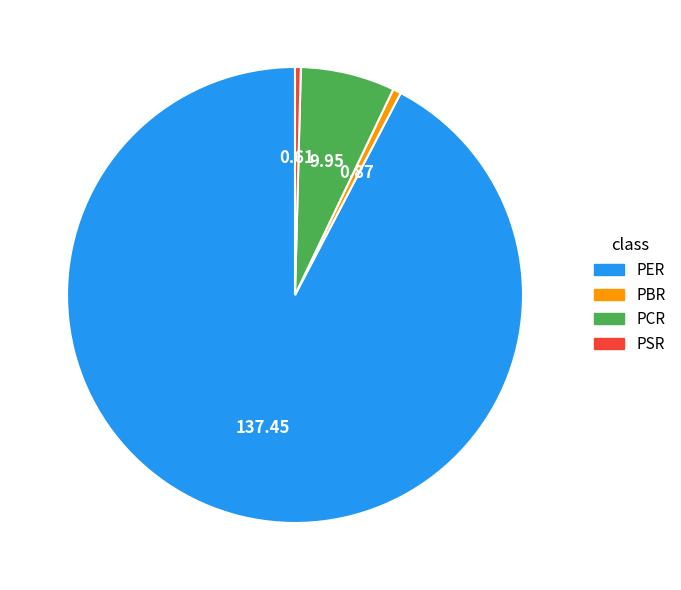

Which slice is the largest?

PER